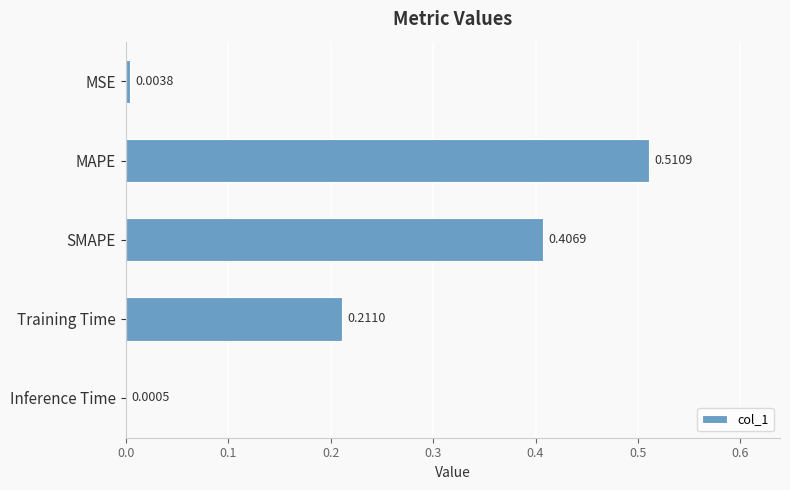

Which label corresponds to the largest value in the chart?

MAPE